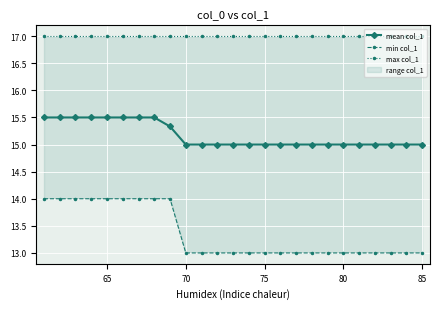

True or false: mean col_1 has a value of 3.4 at 70.

False